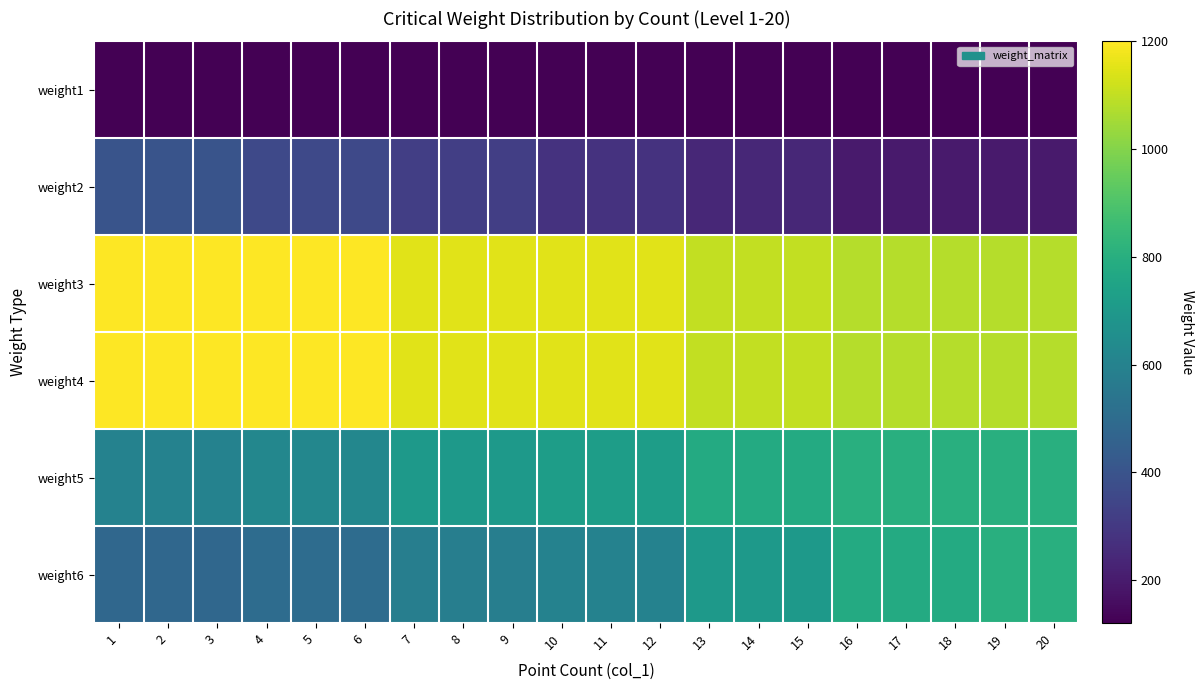

What is the total value across all series at 20?

4080